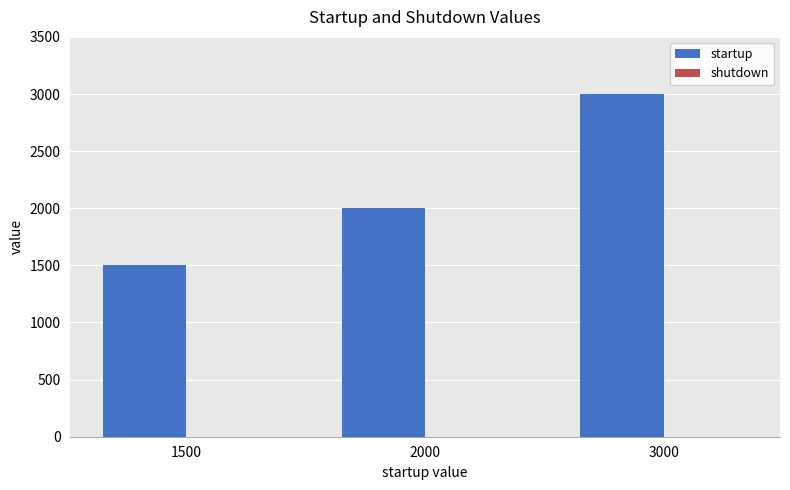

At which category does the chart reach its peak across all series?

3000